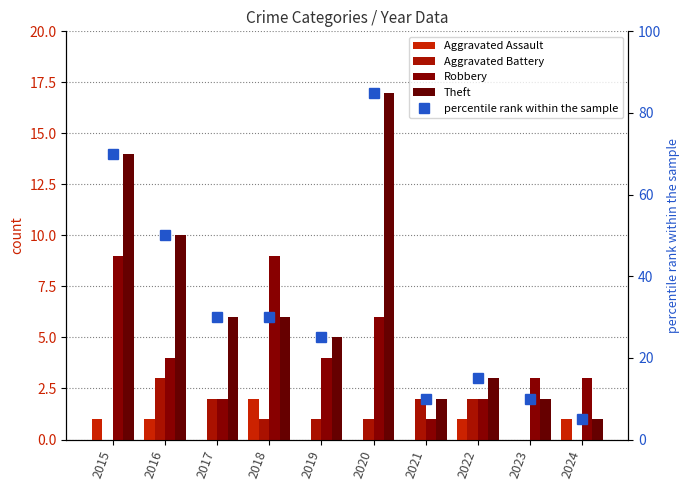

How many values in the Aggravated Battery series are below 1?

3